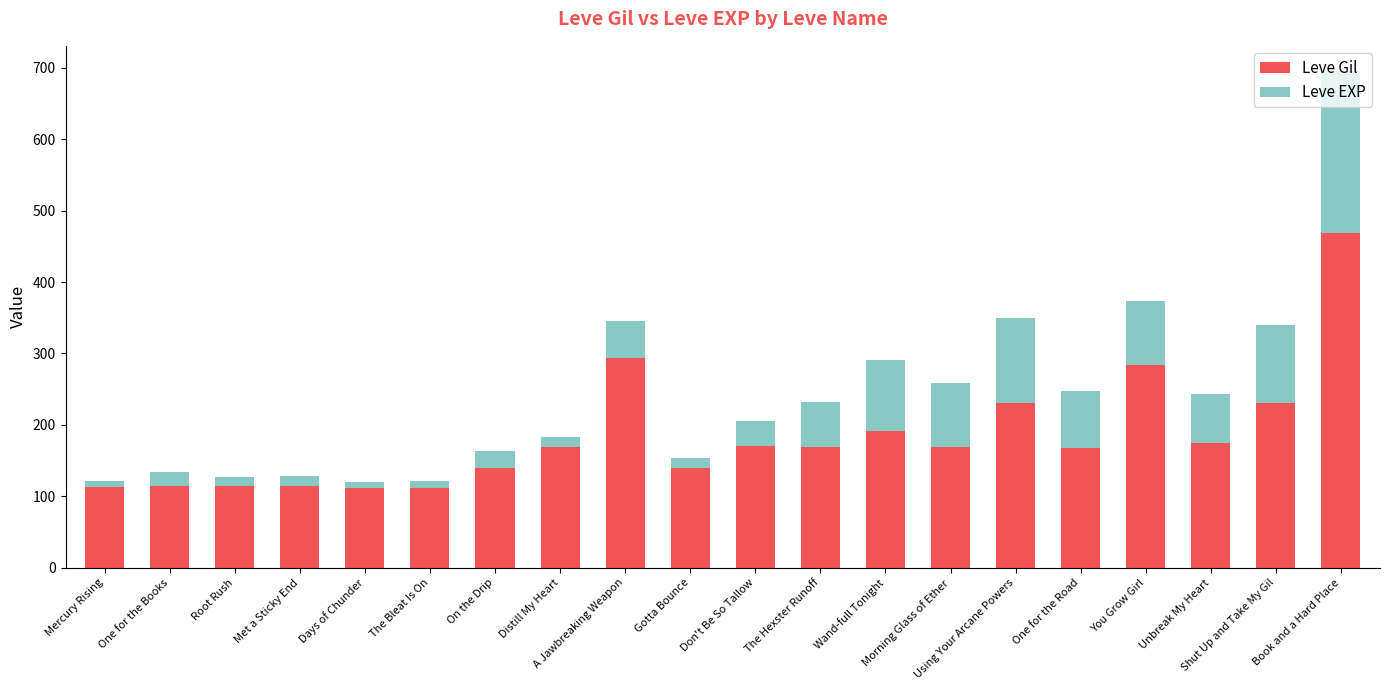

What is the difference between the second highest and minimum values in the Leve Gil series?

181.0